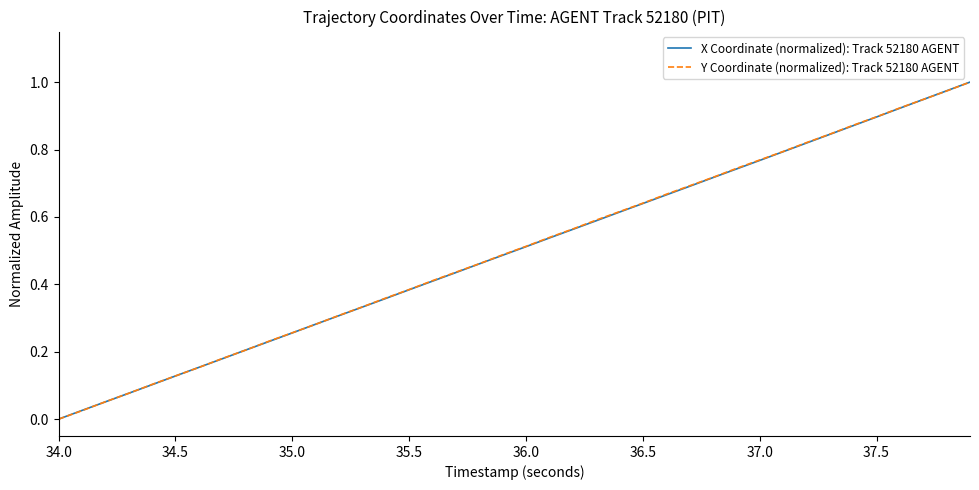

Is this an area chart (filled region under the line)?

No